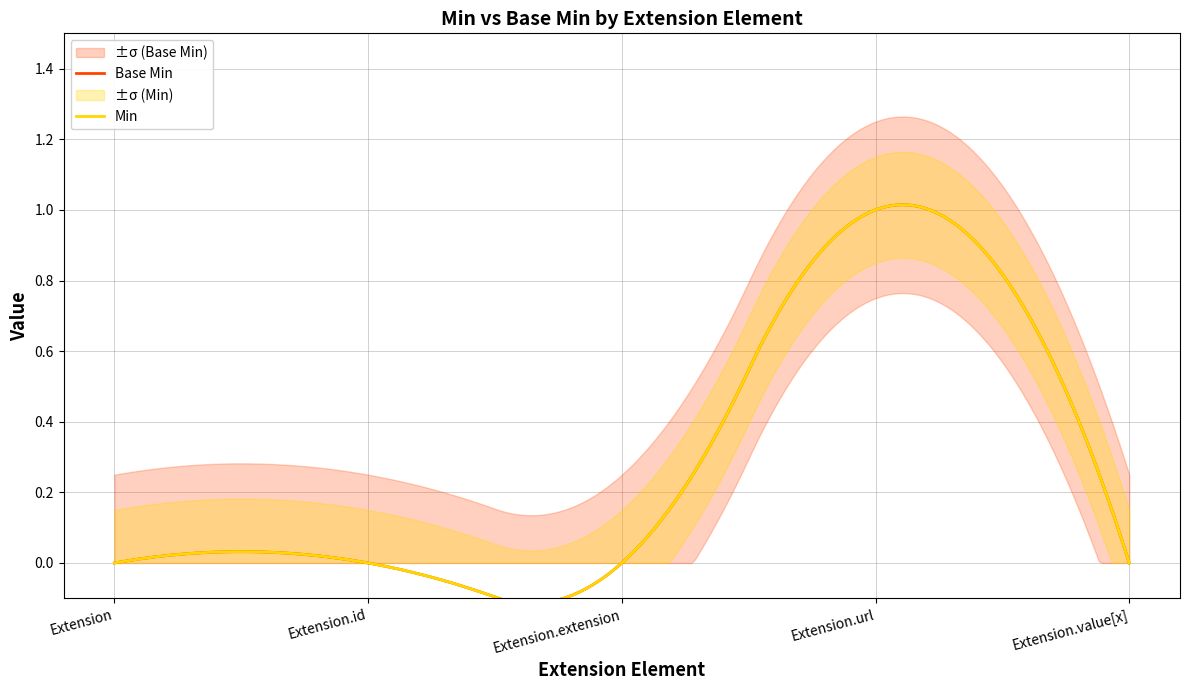

The Min series shows 0 at Extension.extension. True or false?

True